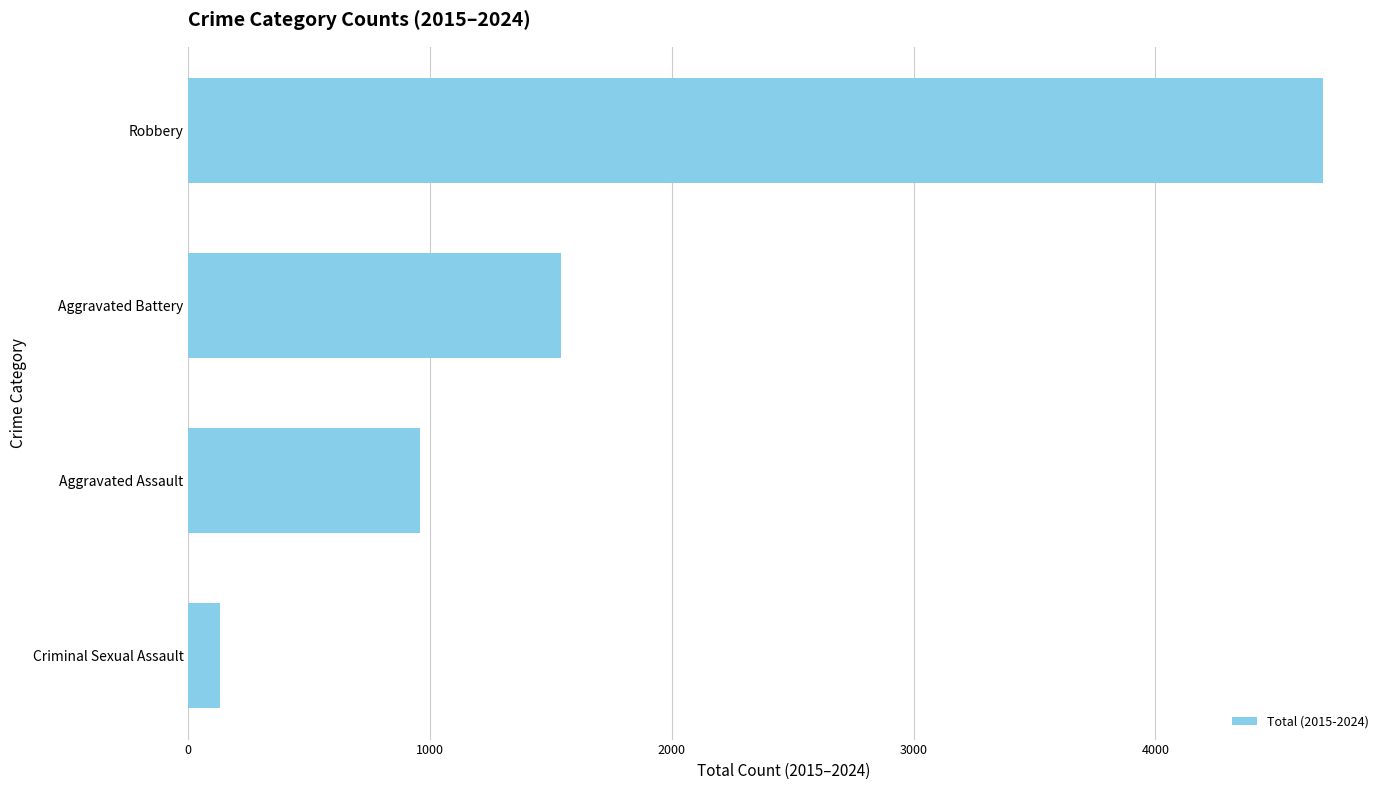

How many data points does each series have?

4